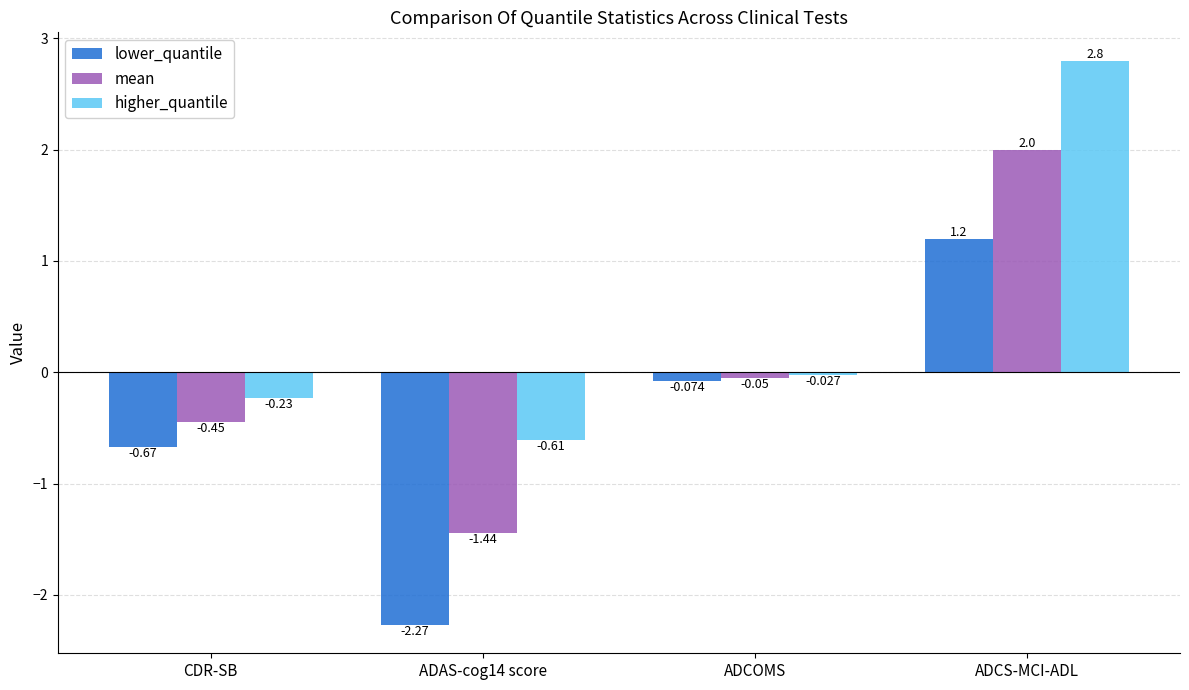

At which category is the sum across all series the highest?

ADCS-MCI-ADL